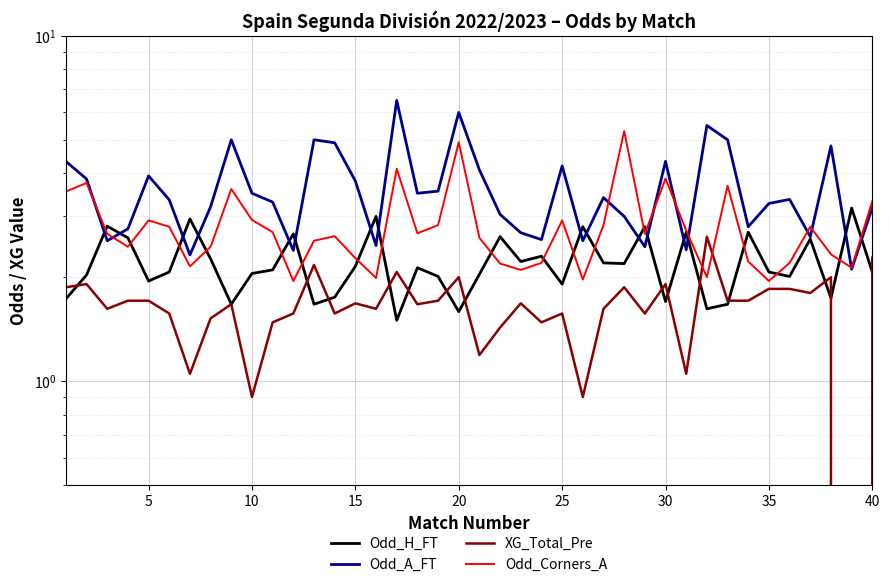

Is it true that Odd_H_FT equals 2.3 at 13?

False